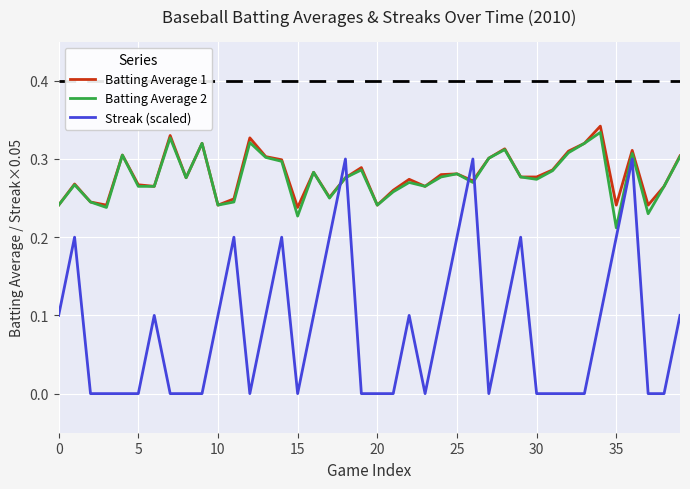

Which series has the largest range (max minus min)?

Streak (scaled)